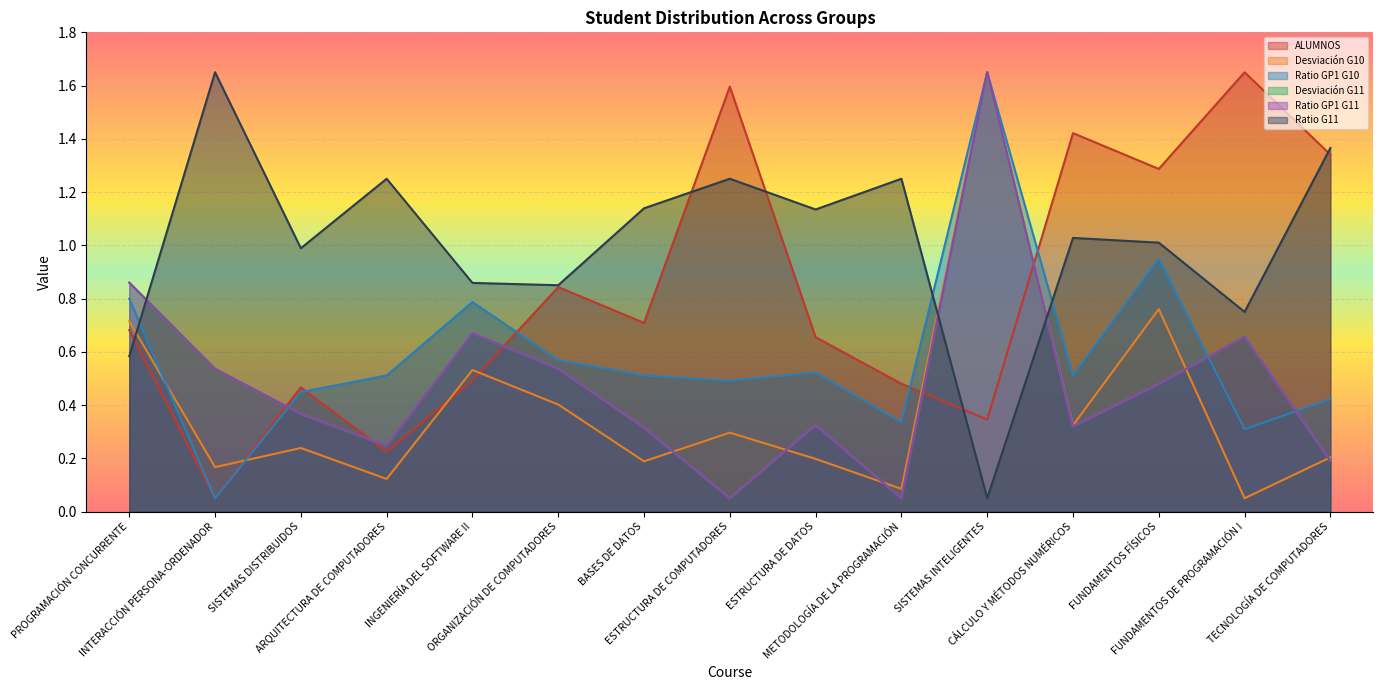

Between METODOLOGÍA DE LA PROGRAMACIÓN and SISTEMAS DISTRIBUIDOS, which is larger?

METODOLOGÍA DE LA PROGRAMACIÓN